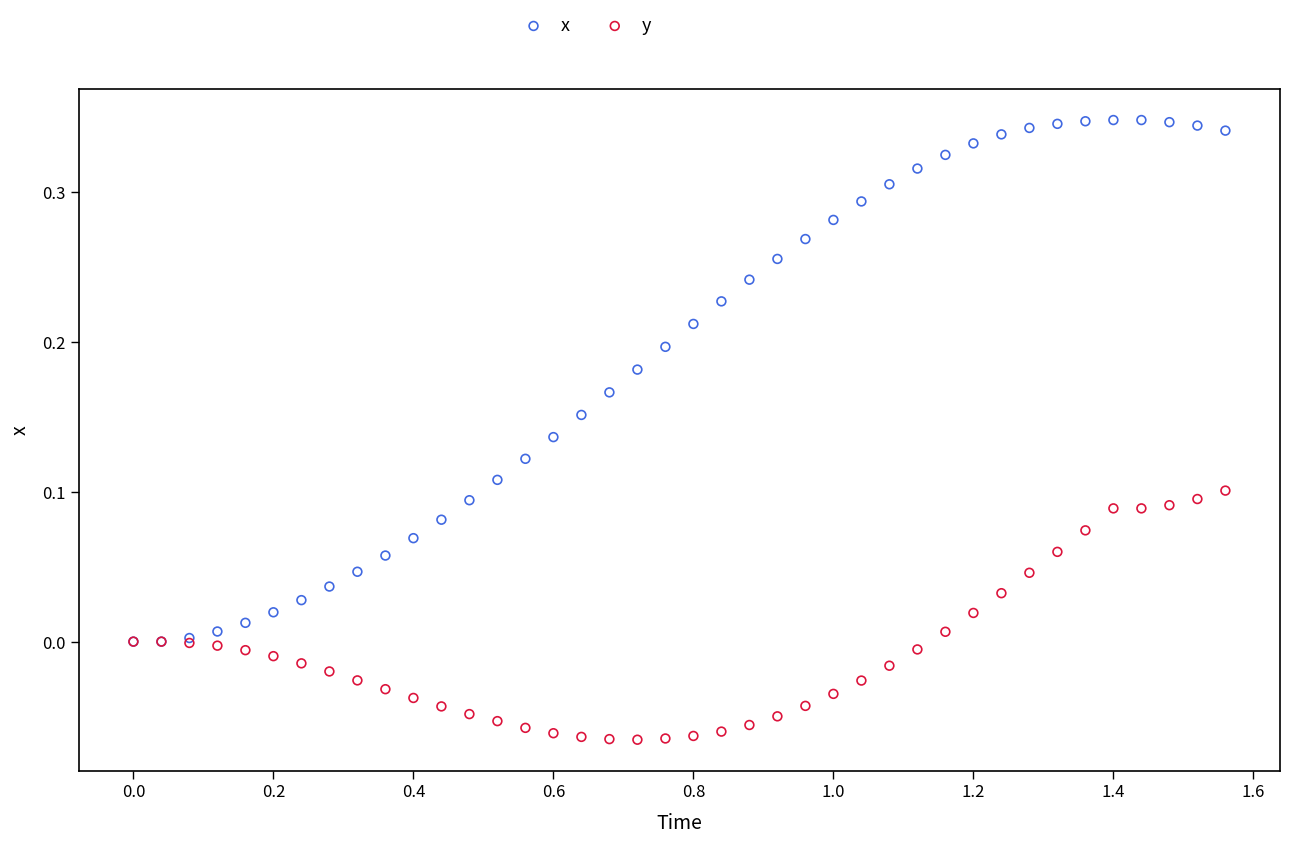

Which series contains the lowest Y value?

y